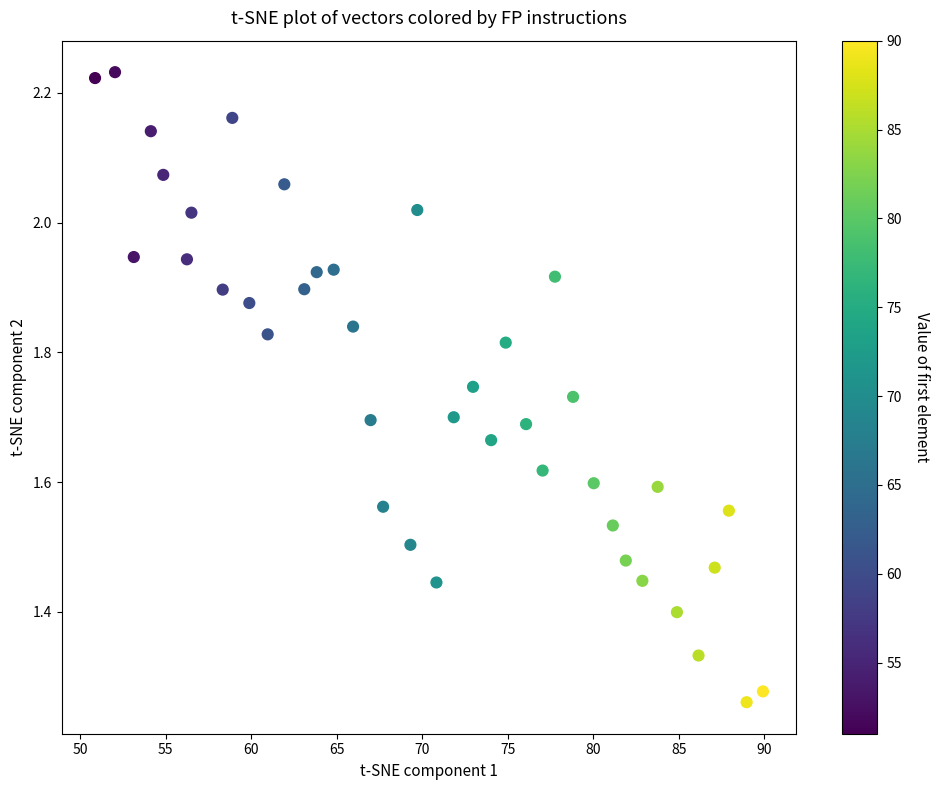

What is the range of Y values (max minus min)?

1.0